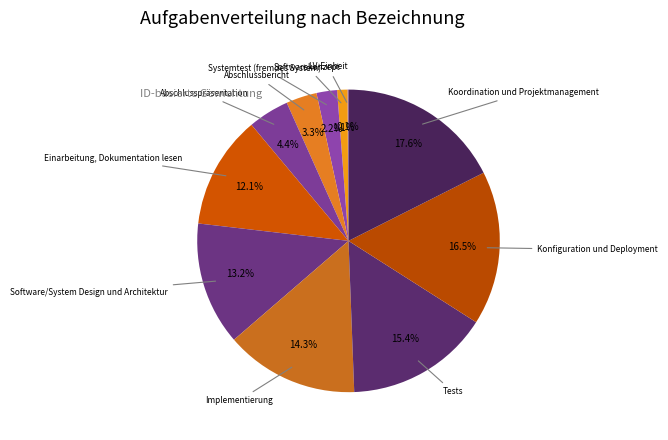

Is there a majority slice in this chart?

No